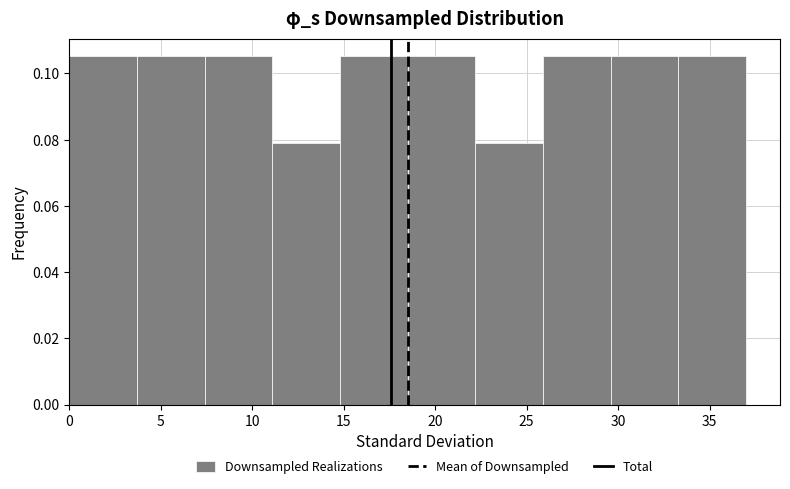

What is the height of the bar covering 3.7 to 7.4 on the x-axis? Neither the bar edges nor the heights are printed on the chart, so give them approximately, as read against the axes.

0.106